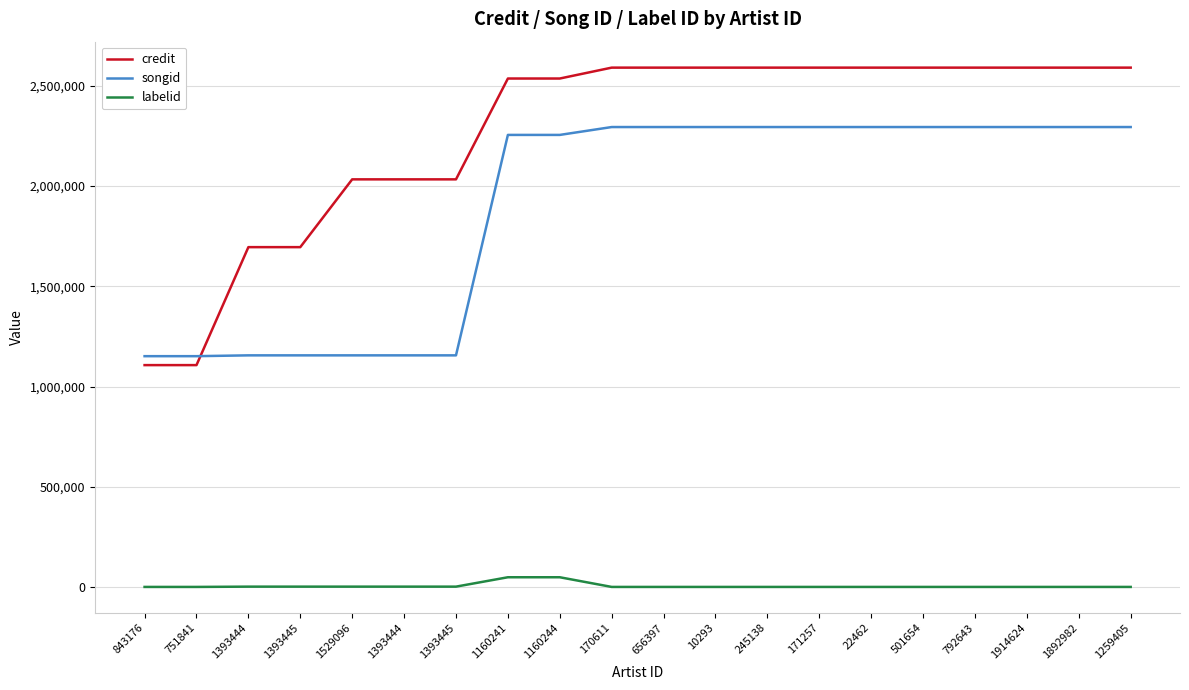

Does the chart display data point markers on the line(s)?

No